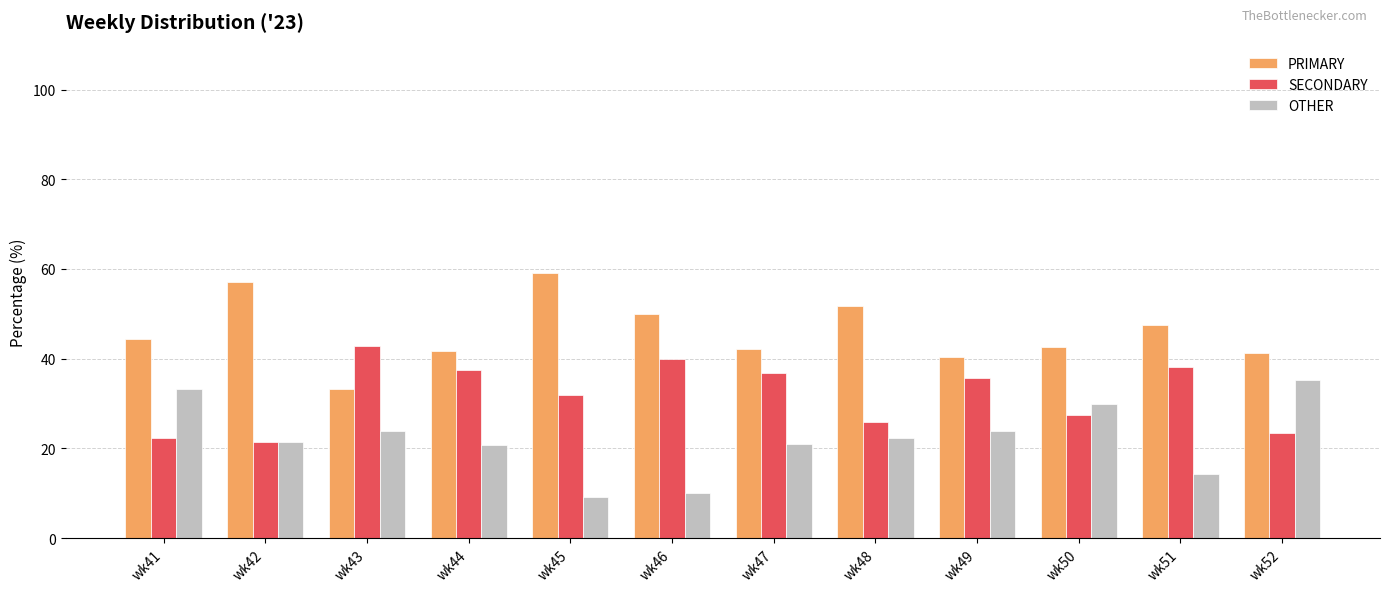

What is the difference between the highest and lowest values at wk47?

21.1